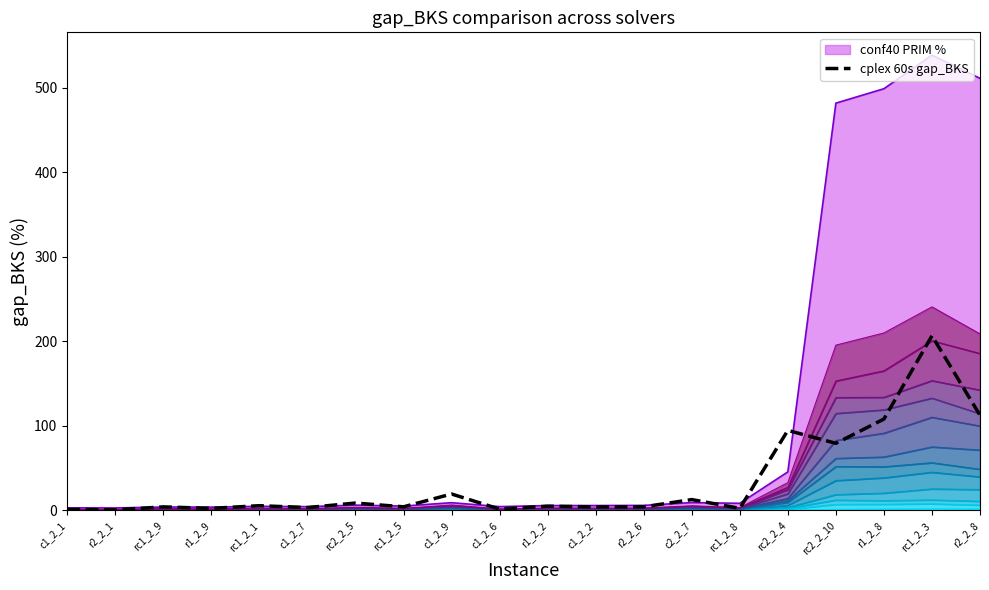

The chart shows a value of 5.1 at r1_2_2. True or false?

True